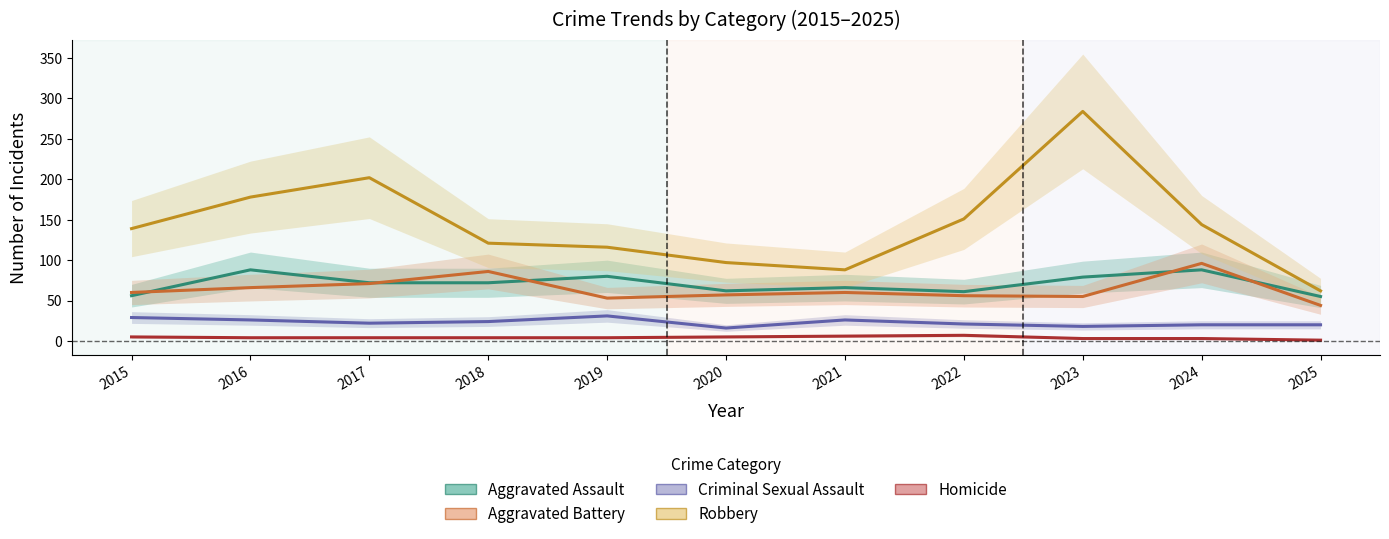

What are all the series names shown in the legend?

Aggravated Assault, Aggravated Battery, Criminal Sexual Assault, Robbery, Homicide